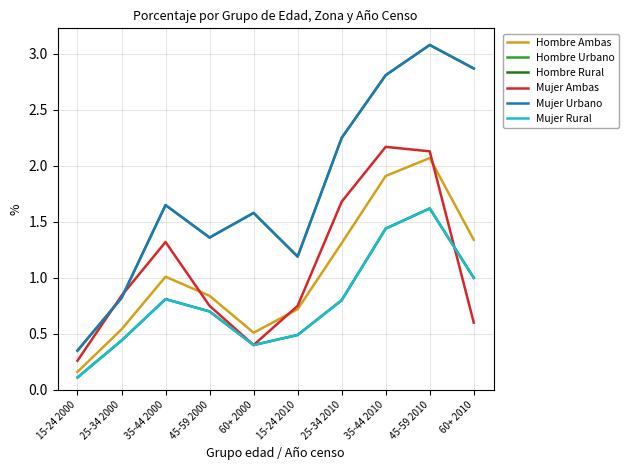

What is the spread (max minus min) of values at 45-59 2010?

1.5